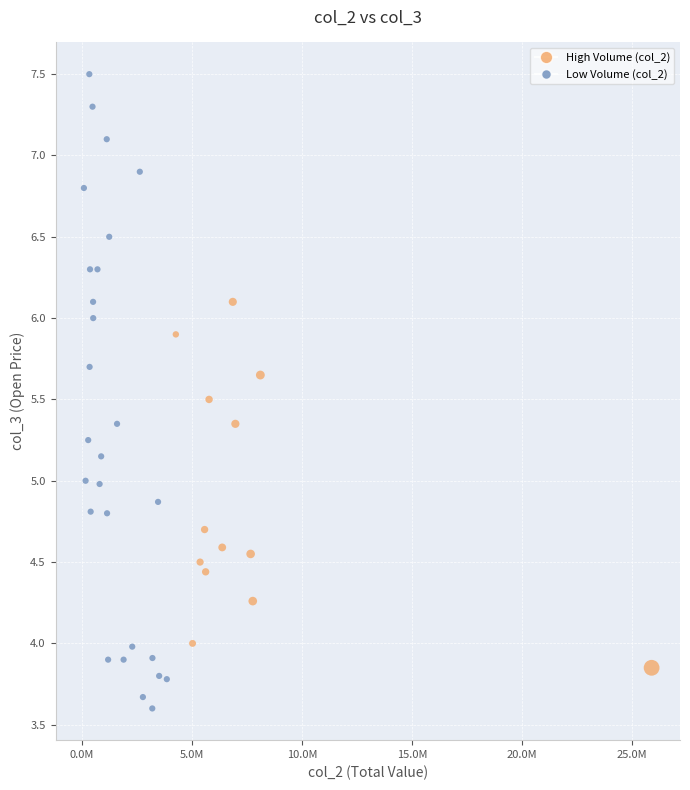

What is the range of X values (max minus min)?

25810210.0